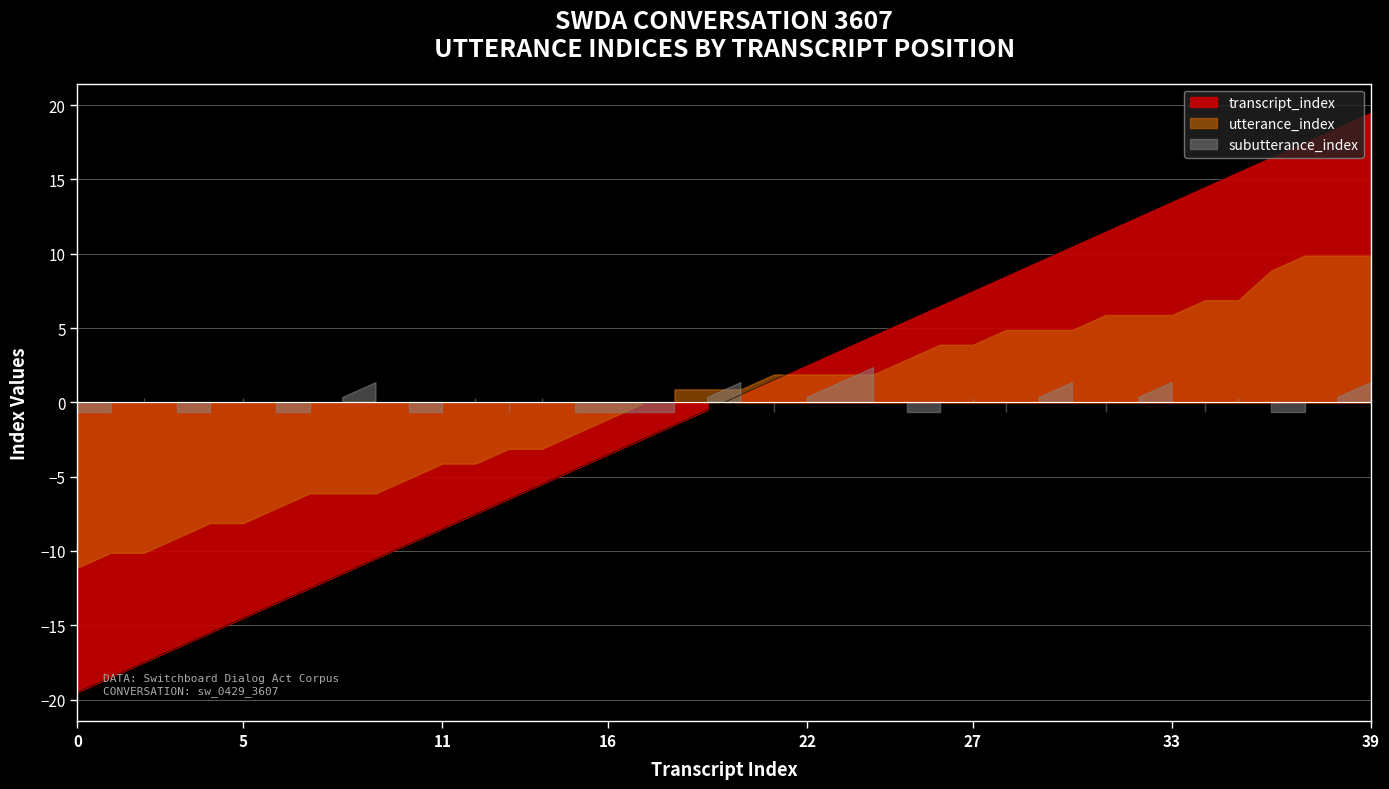

Is the value of utterance_index at 25 greater than the value of subutterance_index at 0?

Yes